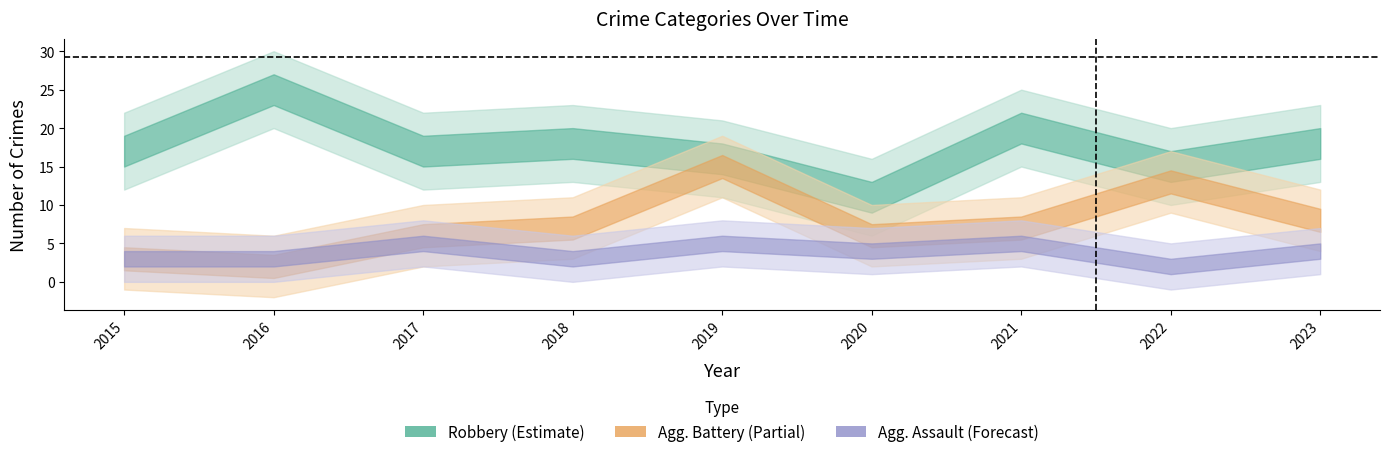

Which series ends up on top after the final intersection of Aggravated Assault and Aggravated Battery?

Aggravated Battery